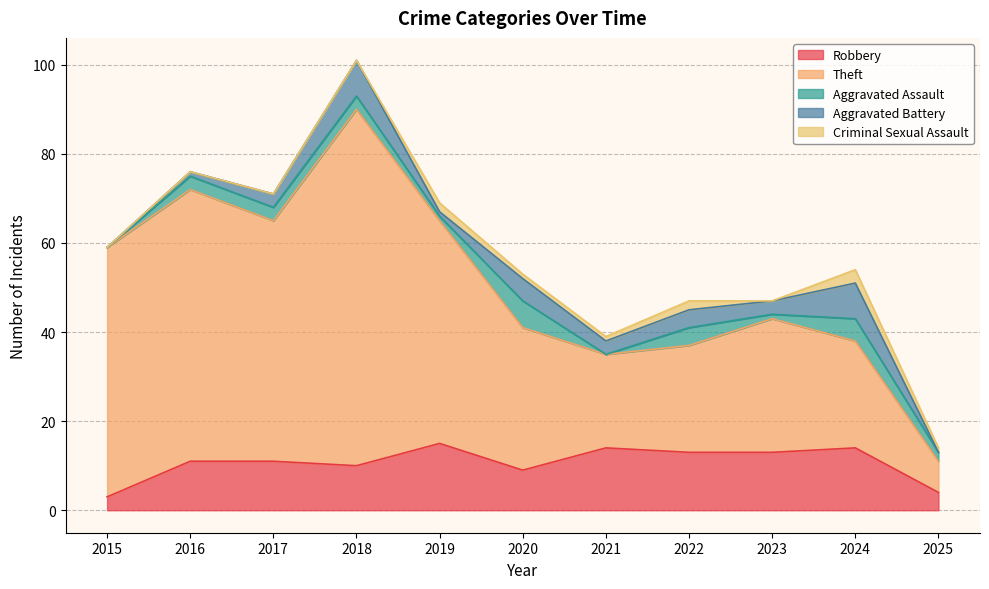

Where is the first local maximum for Robbery?

2019